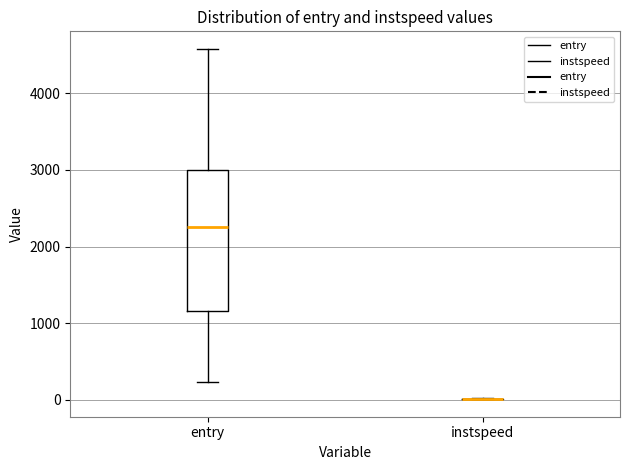

Comparing the boxes themselves (not the whiskers), which one is the tallest?

entry